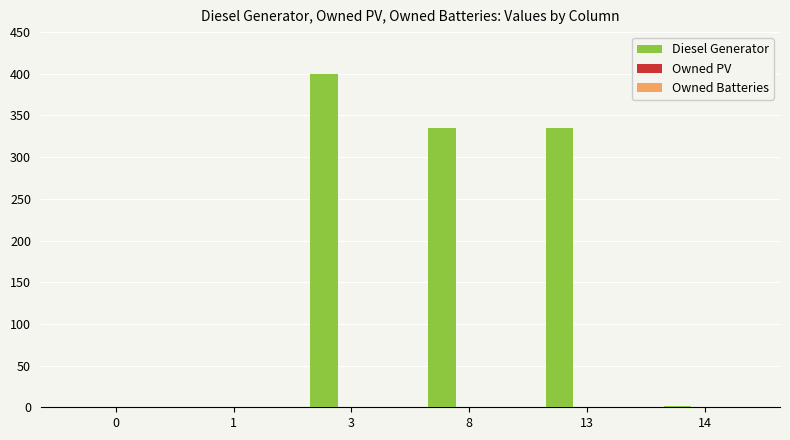

The value at 8 is 217.4. True or false?

False